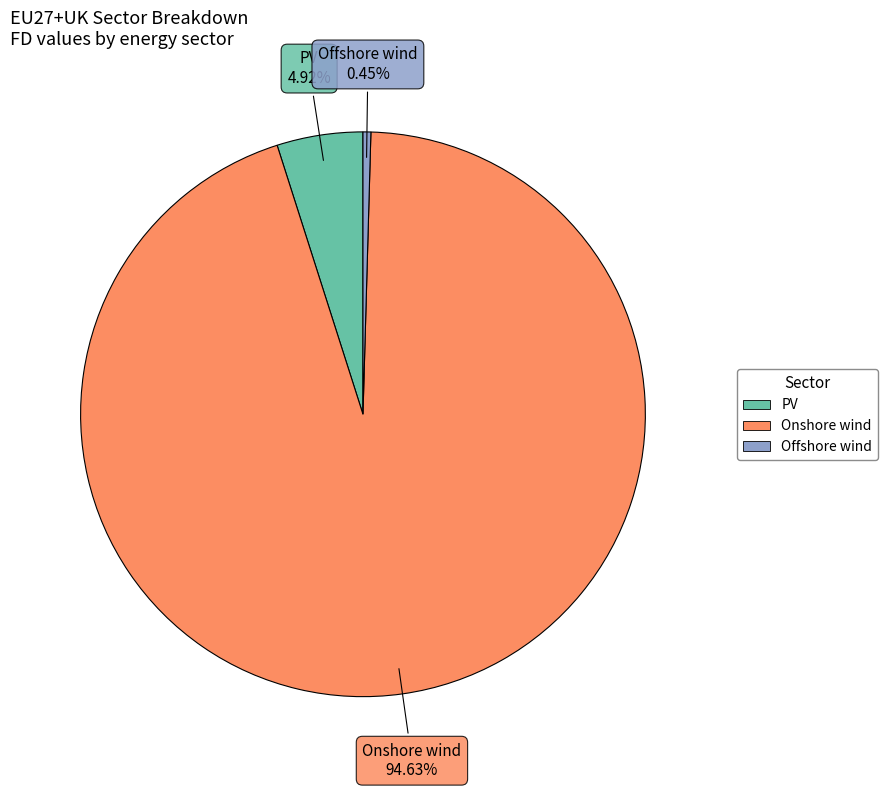

Is the sum of PV and Offshore wind greater than half?

No